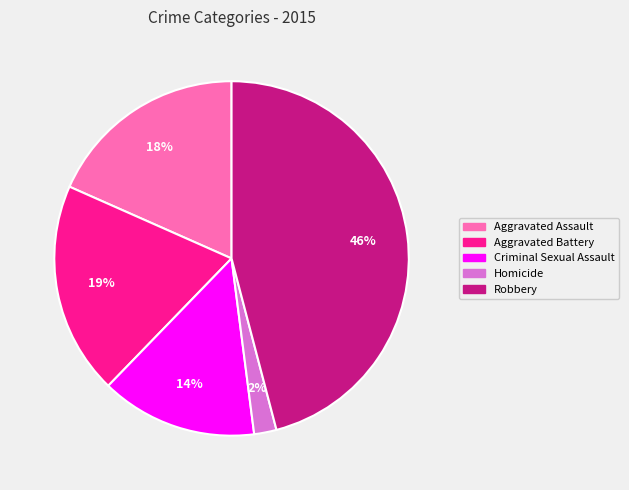

Does any single category account for the majority?

No